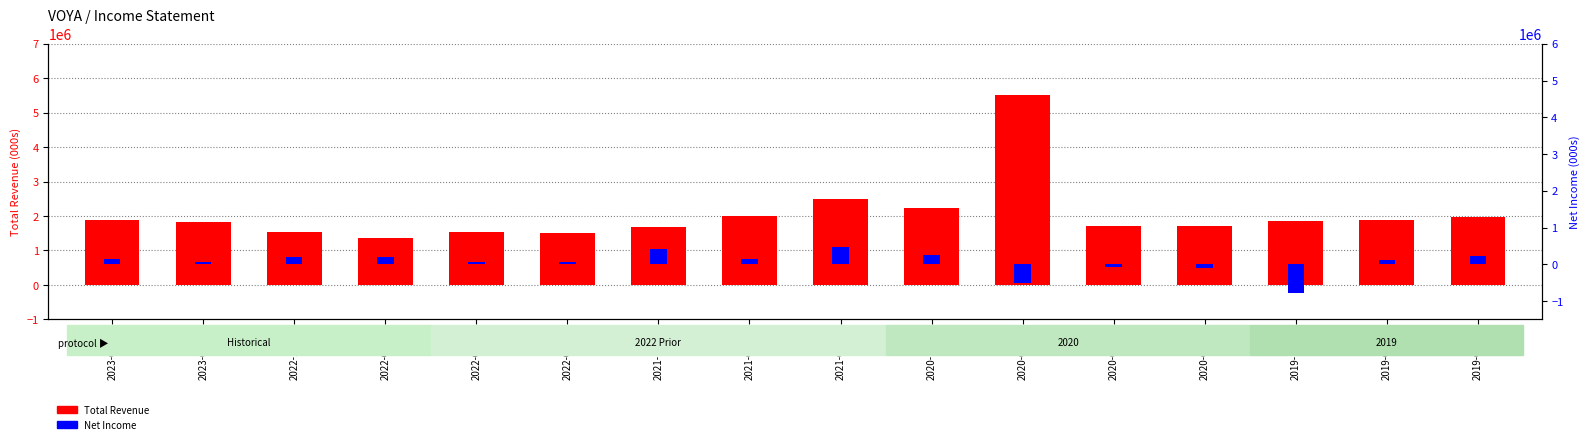

What are all the series names shown in the legend?

Total Revenue, Net Income